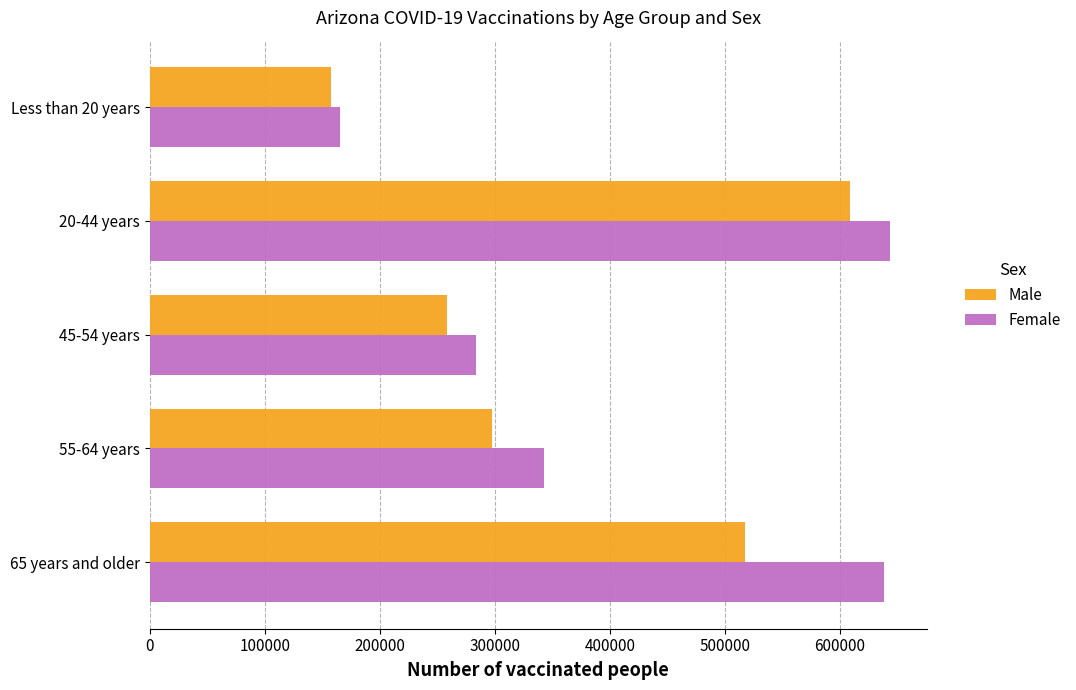

What are all the series names shown in the legend?

Male, Female